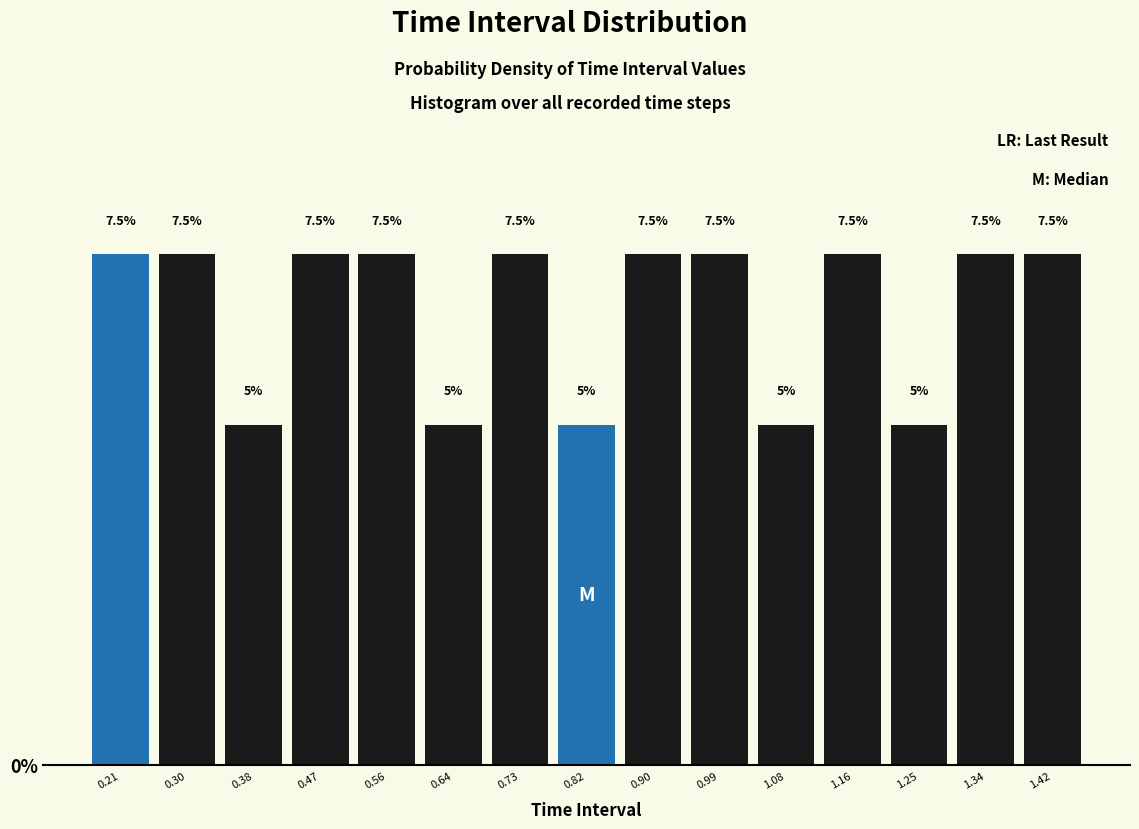

What is the height of the bar covering 0.17 to 0.25 on the x-axis? The bar edges are not printed on the chart, so give them approximately, as read against the axis.

7.5